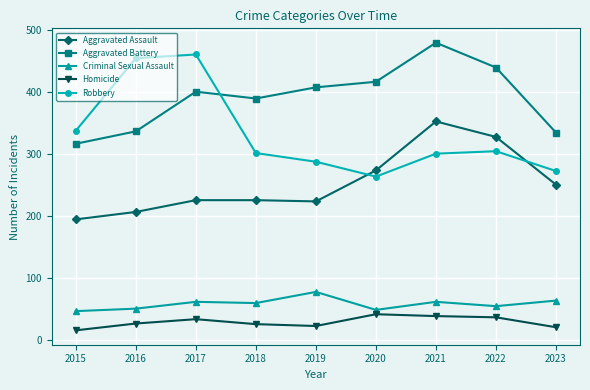

Does the chart display data point markers on the line(s)?

Yes